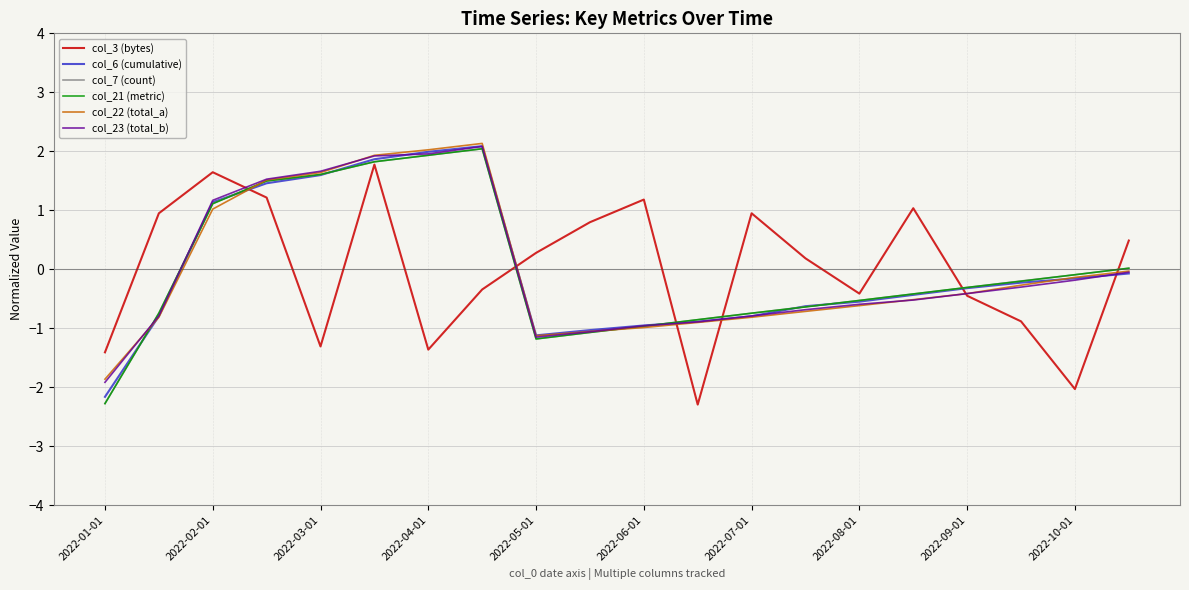

What is the minimum value for col_22 (total_a)?

-1.9